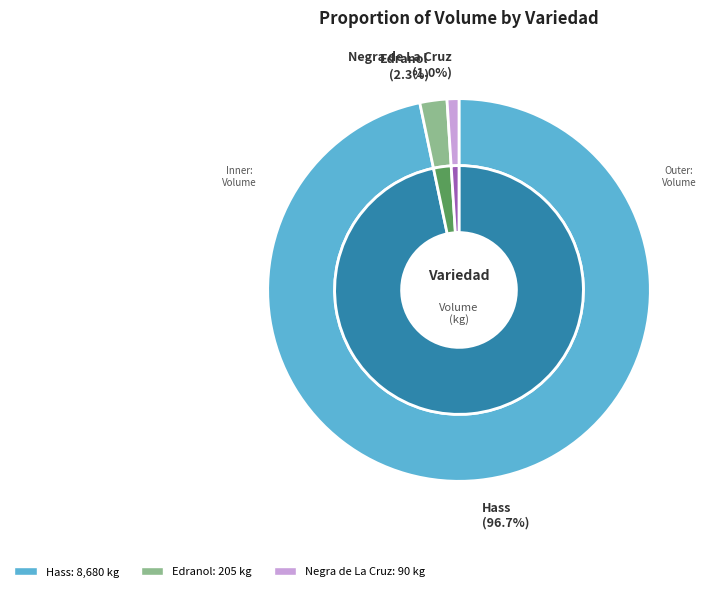

Is Hass the majority of the pie?

No